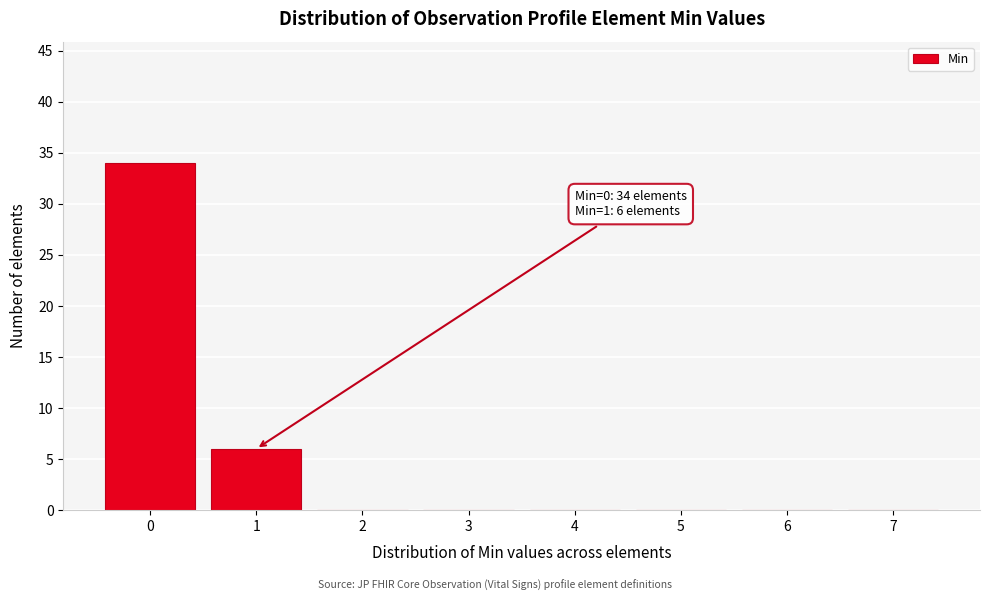

Reading left to right, what are all the values shown in this chart?

0=34	1=6	2=0	3=0	4=0	5=0	6=0	7=0